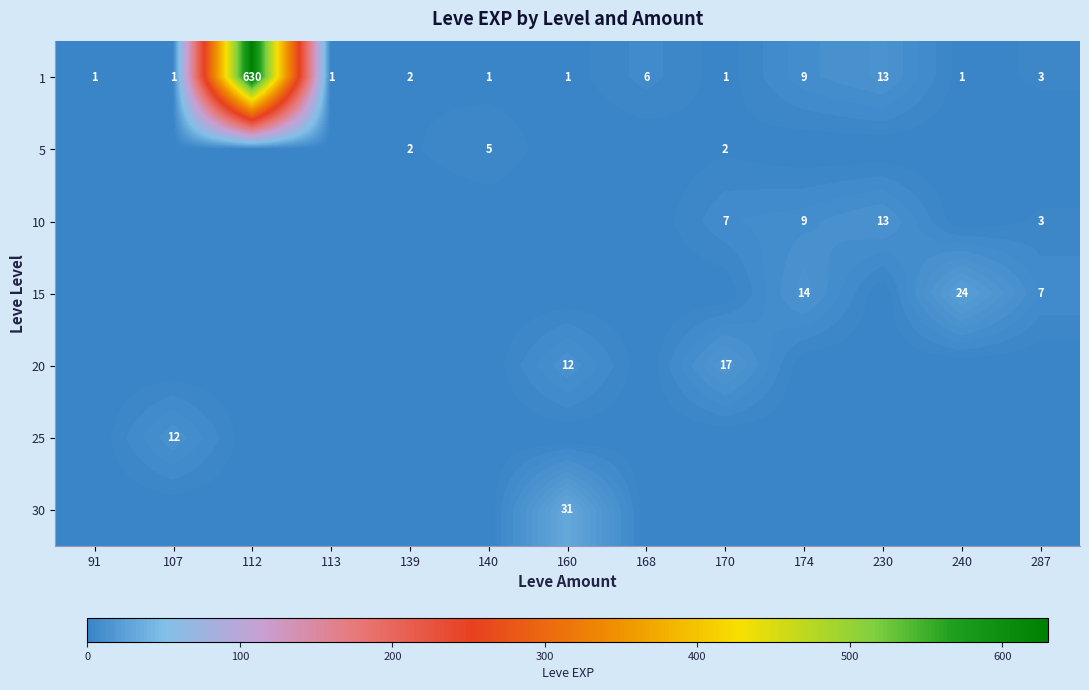

True or false: 20 has a value of 16 at 160.

False